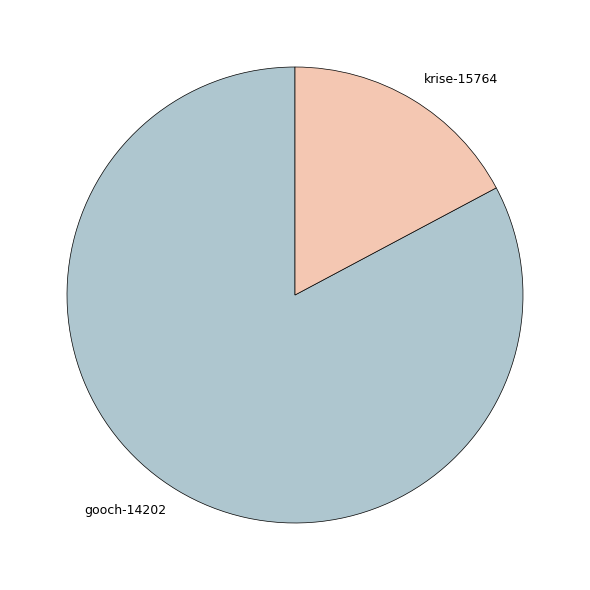

What is the ratio of the value at krise-15764 to the value at gooch-14202?

0.2